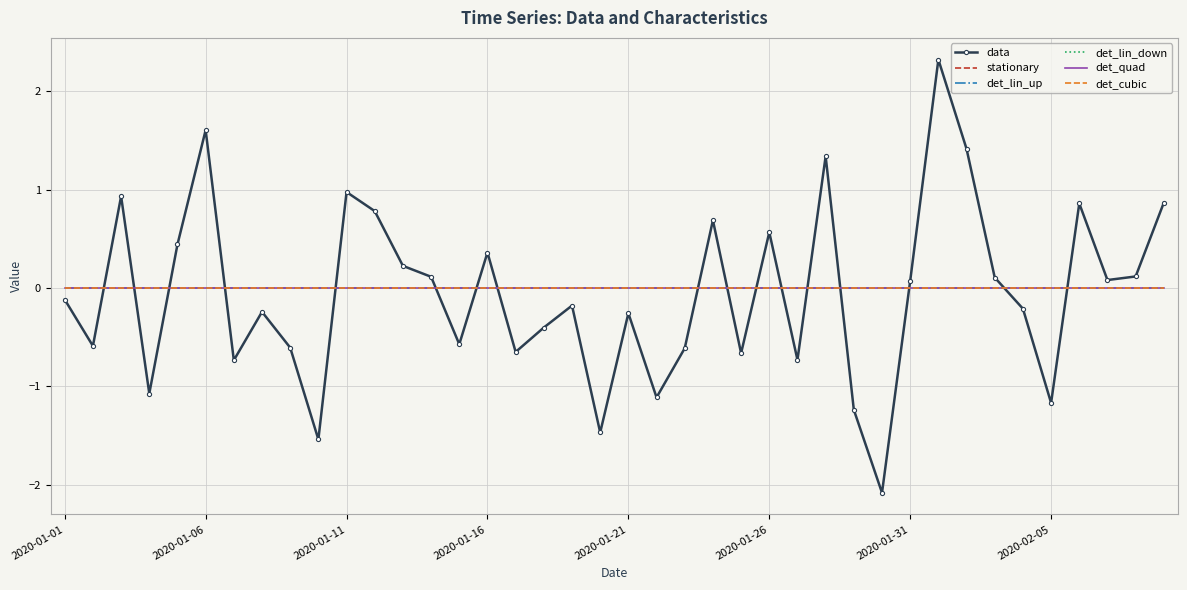

True or false: det_lin_up and det_quad intersect in this chart.

False